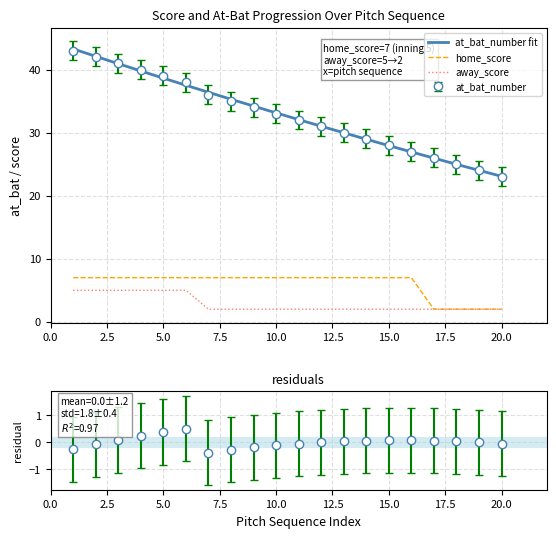

What is the minimum value shown in the chart?

2